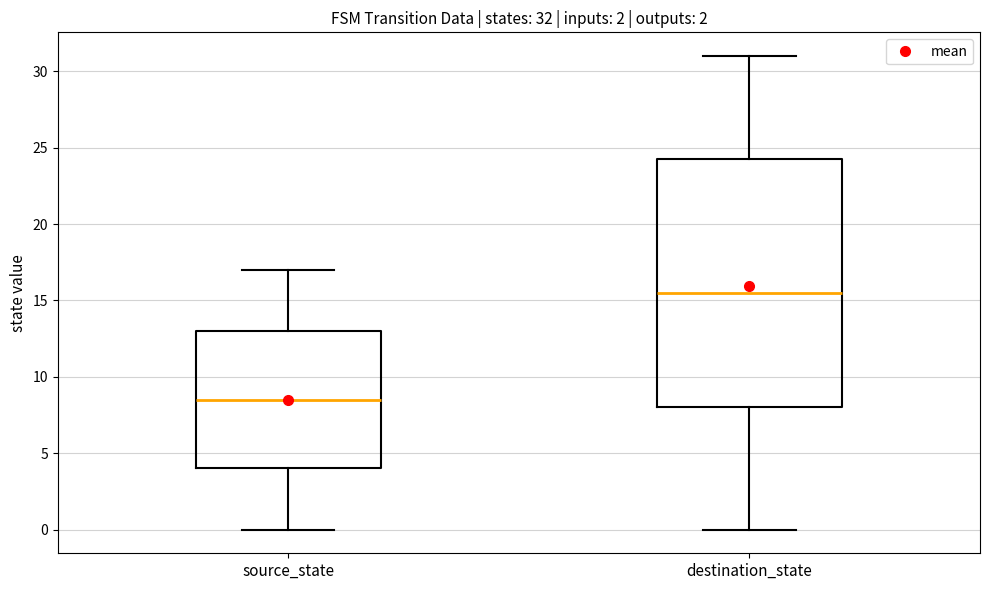

Which box's median line is the highest?

destination_state